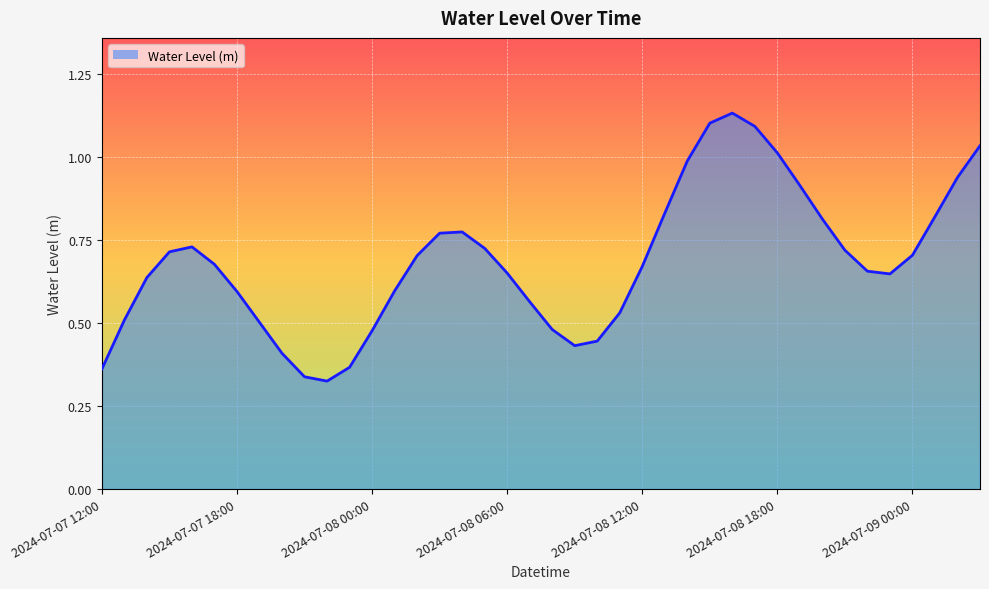

What is the difference between the maximum and minimum values?

0.8